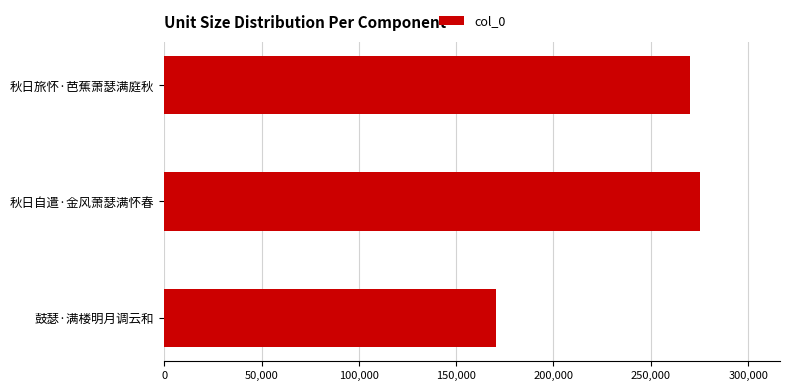

Rank the categories by value from highest to lowest.

秋日自遣·金风萧瑟满怀春, 秋日旅怀·芭蕉萧瑟满庭秋, 鼓瑟·满楼明月调云和